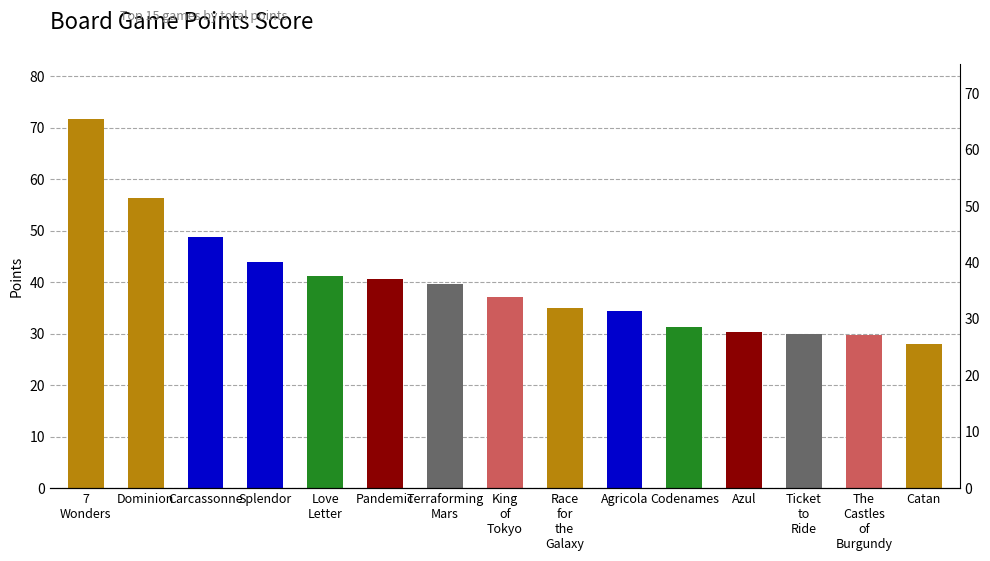

The chart shows a value of 9.3 at Splendor. True or false?

False